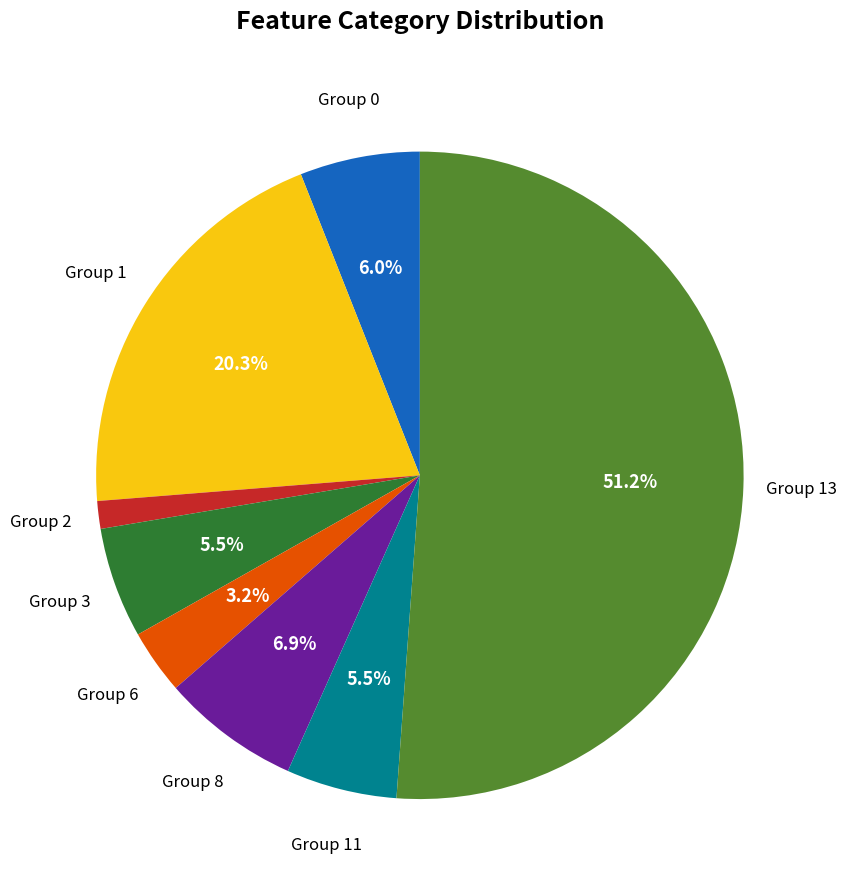

Is there any slice that represents more than half of the pie?

Yes